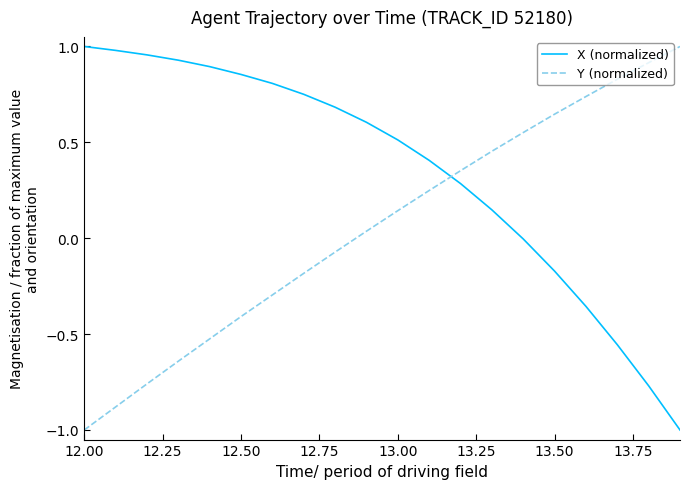

What is the minimum value for X (normalized)?

-1.0